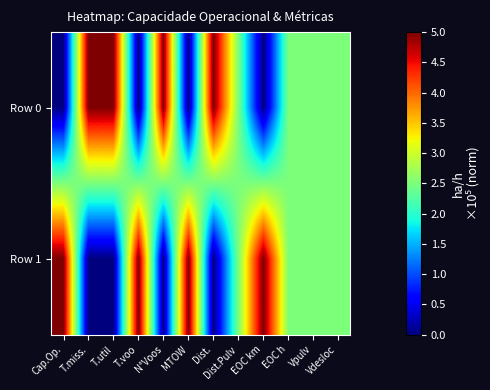

At which category is the sum across all series the highest?

Cap.Op.